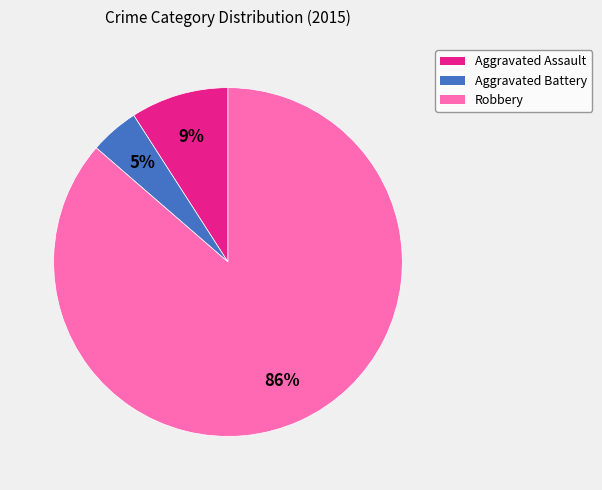

Is it true that Aggravated Battery is 5% of the pie?

True